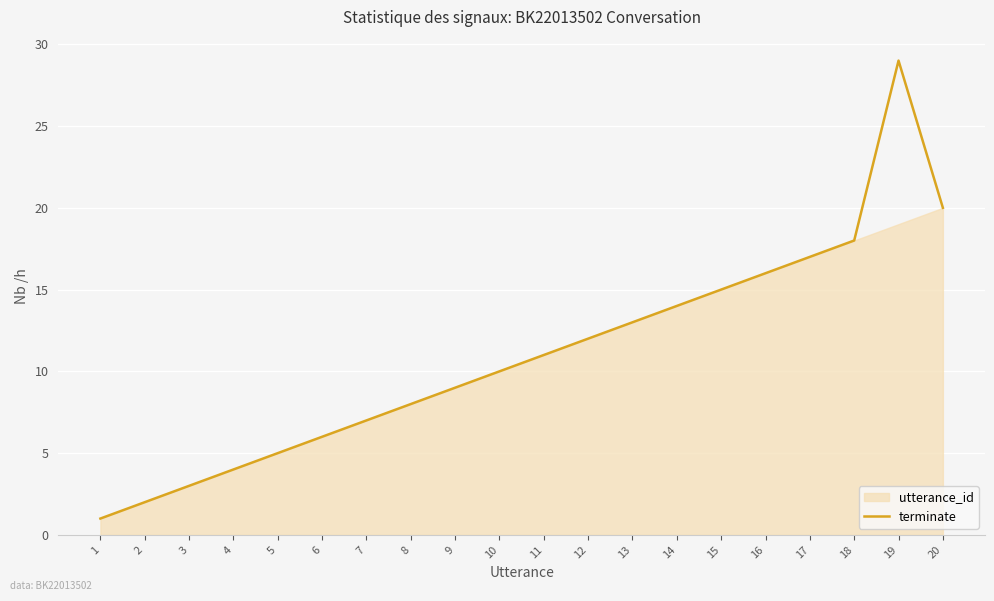

What is the difference between the maximum and minimum values?

28